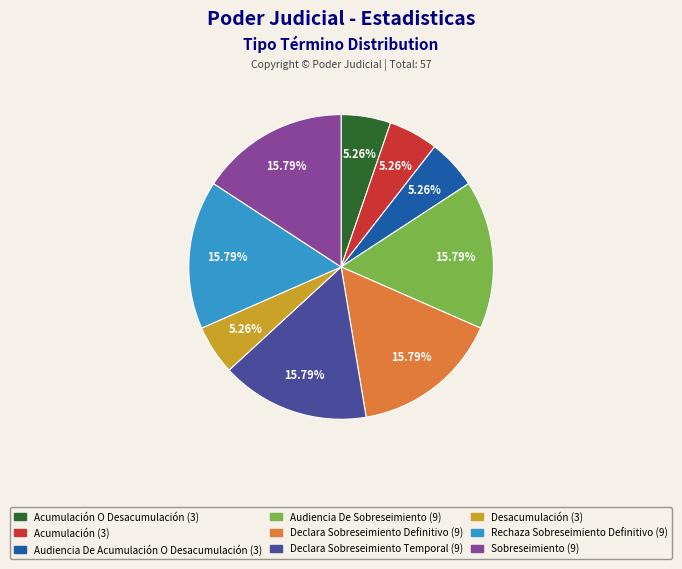

Does any single category account for the majority?

No